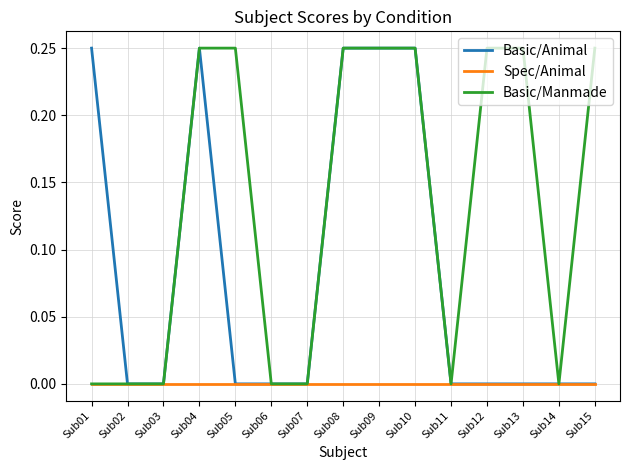

The value of Basic/Animal at Sub15 is 0.1. True or false?

False